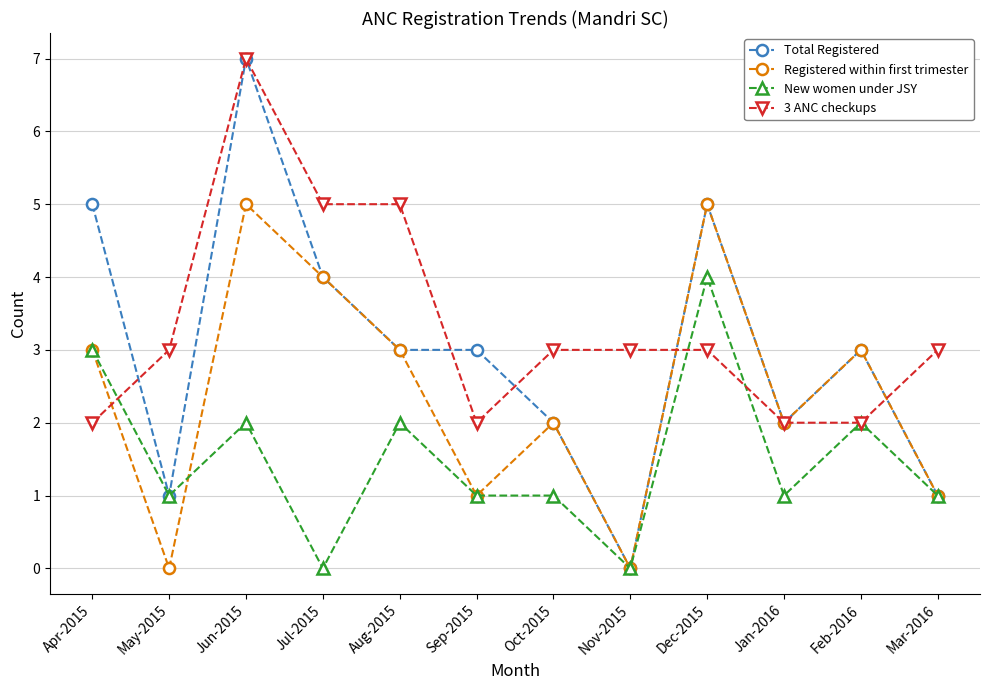

How many data points does each series have?

12